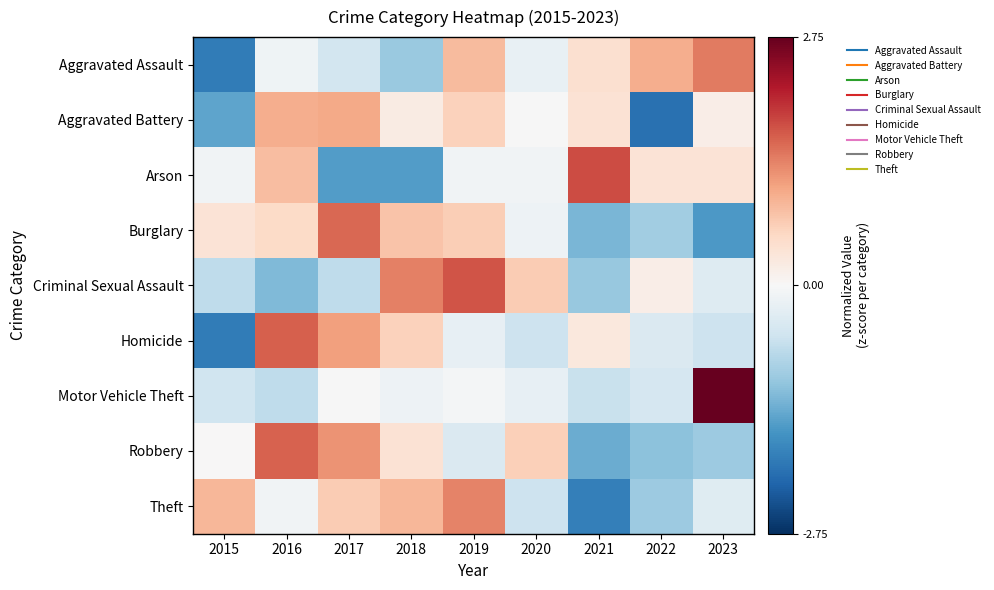

Between 2022 and 2019, which is larger?

2022